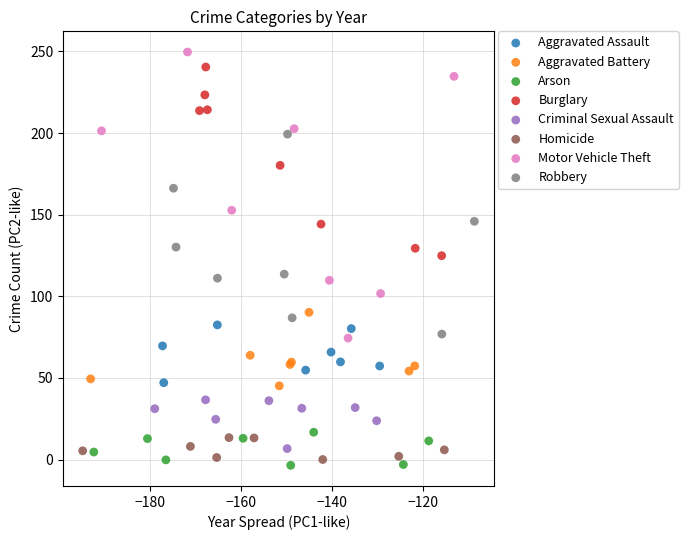

Which series has the widest spread of Y values?

Motor Vehicle Theft